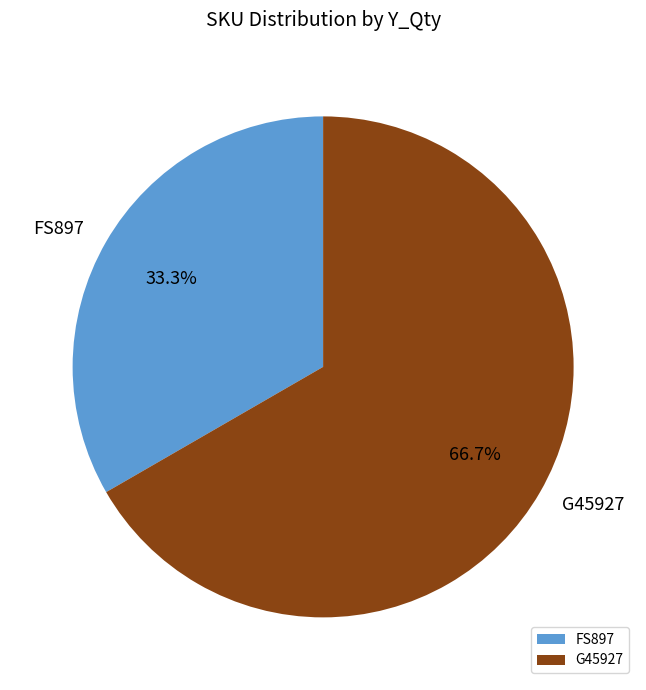

To the nearest percent, what is the difference between the largest and smallest slice percentages?

33%